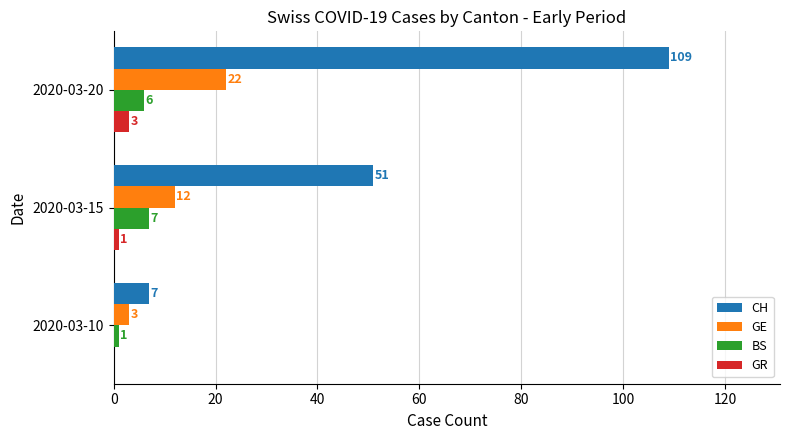

At which category is the sum across all series the highest?

2020-03-20